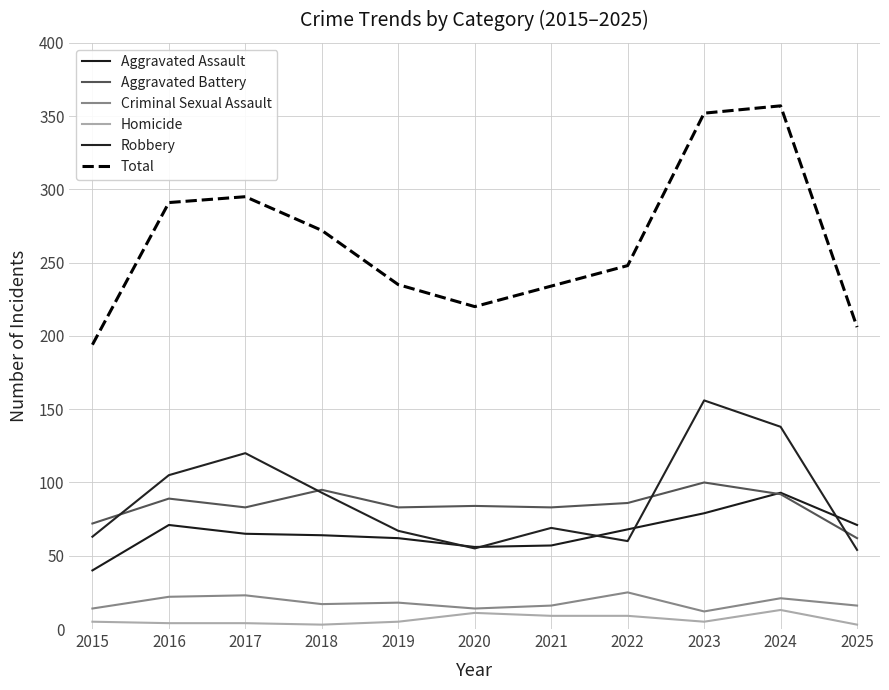

What is the highest value of the Total series?

357